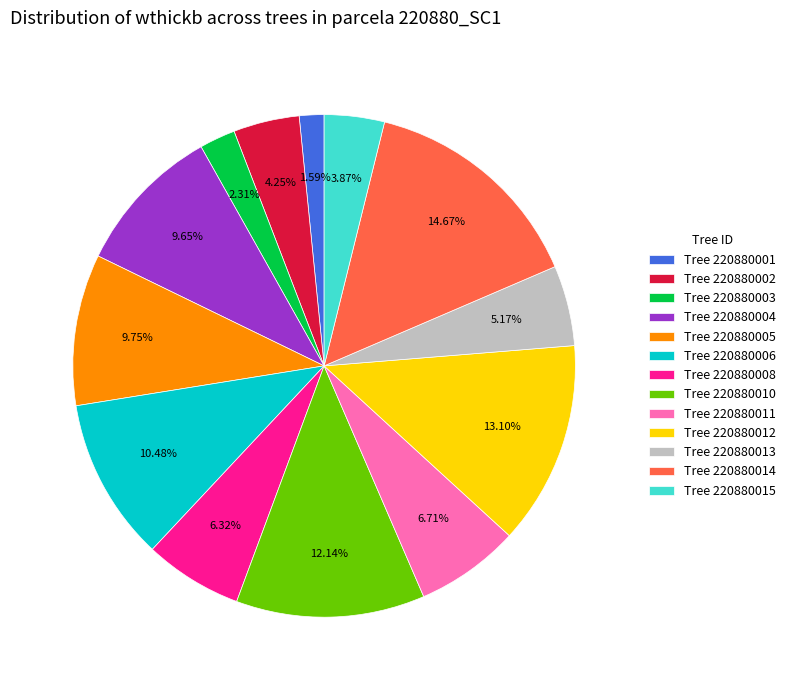

Does any single category account for the majority?

No